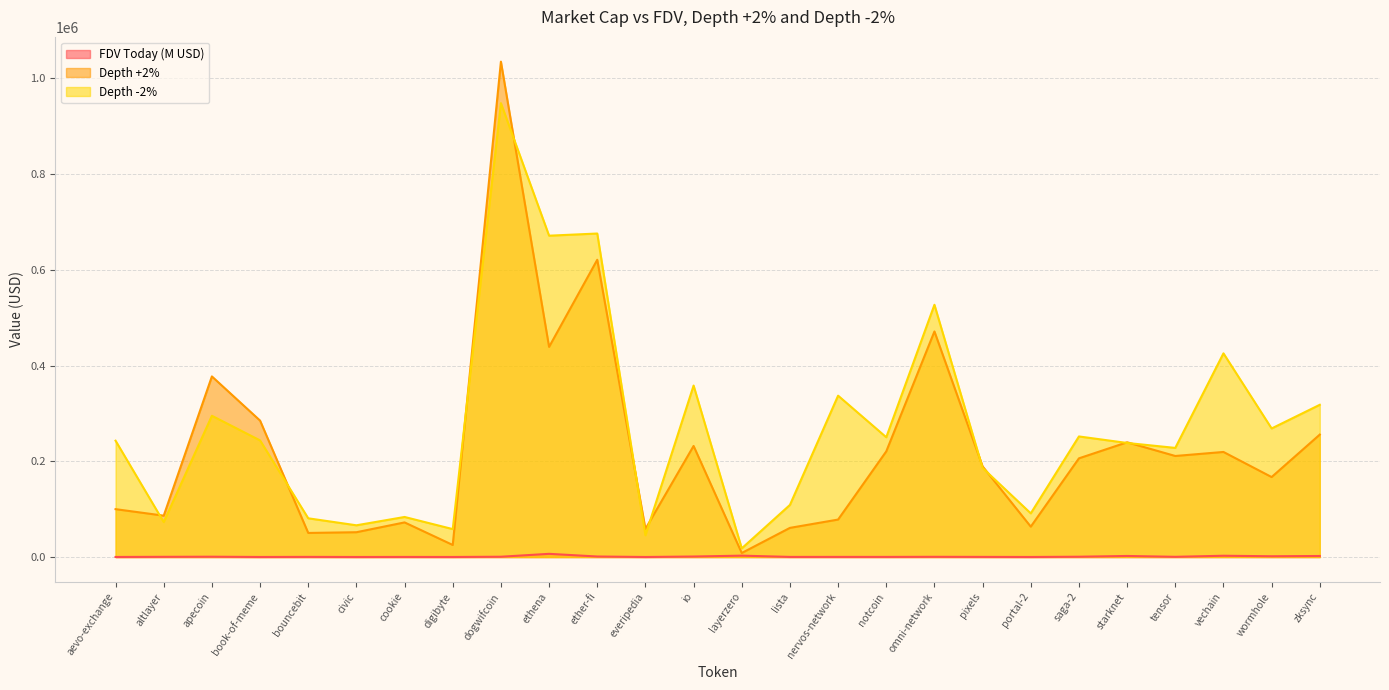

True or false: Depth +2% has a value of 220711.7 at notcoin.

True